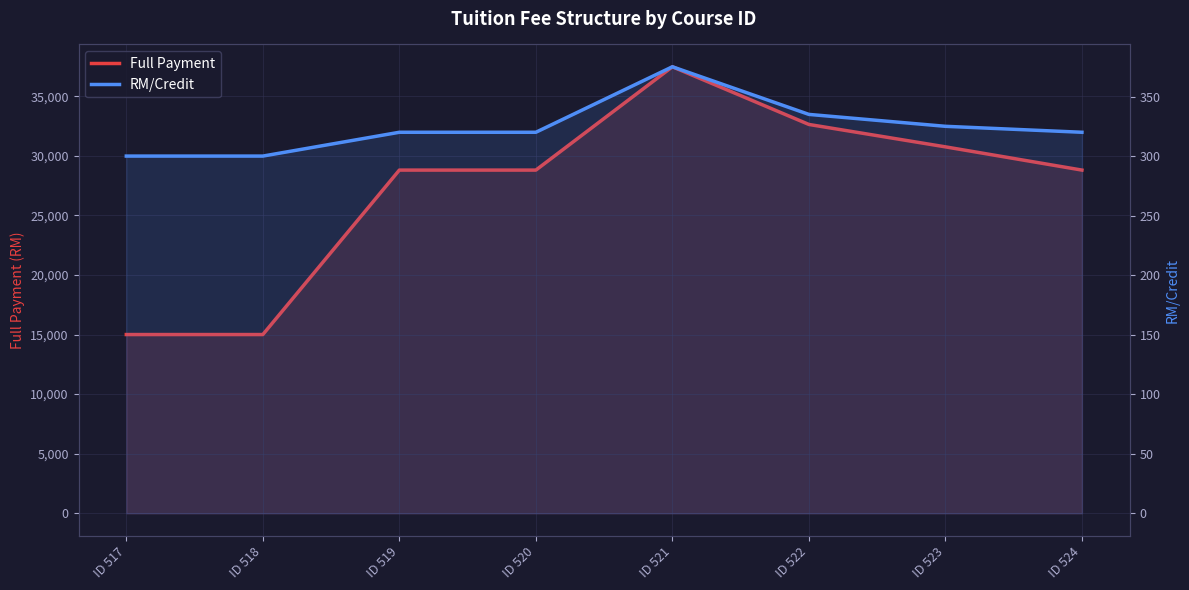

Which series changed the most between ID 518 and ID 520?

Full Payment